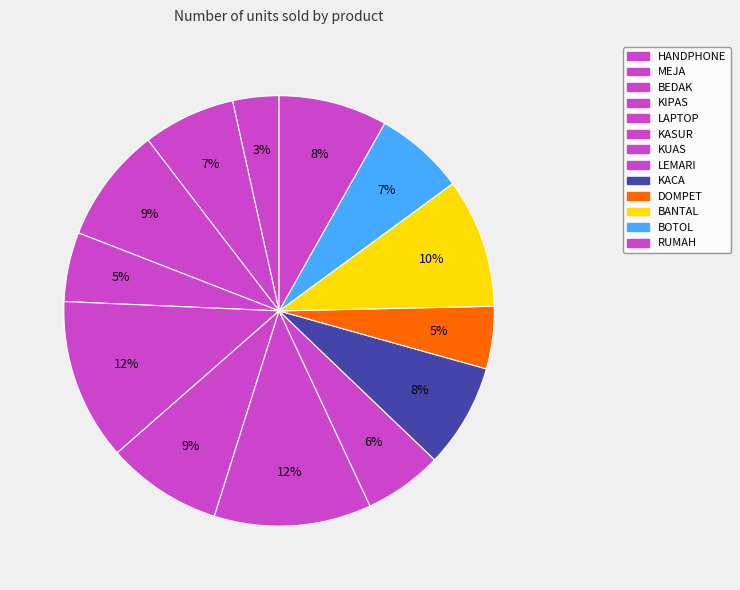

What percentage is the DOMPET slice, to the nearest percent?

5%